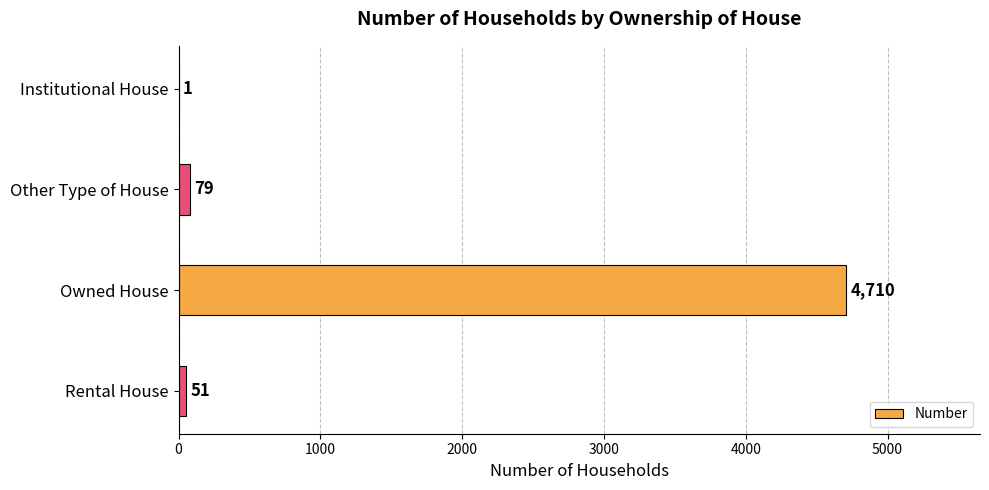

What is the sum of all values?

4841